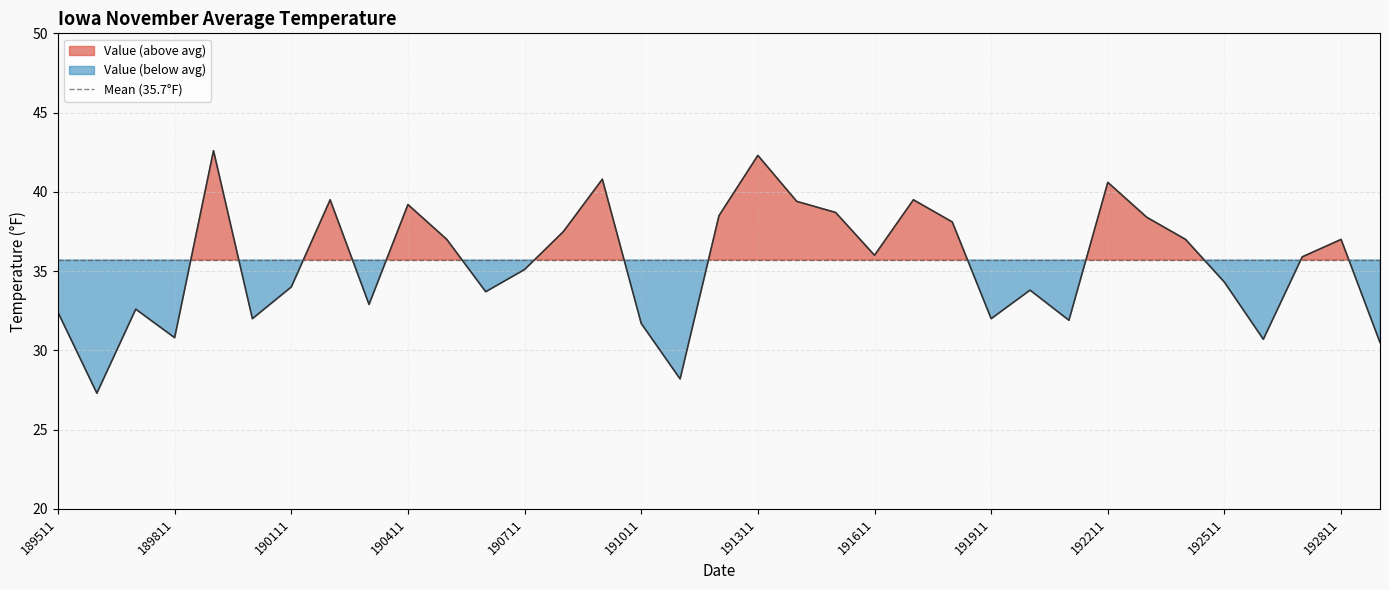

How many lines are shown in the chart?

1